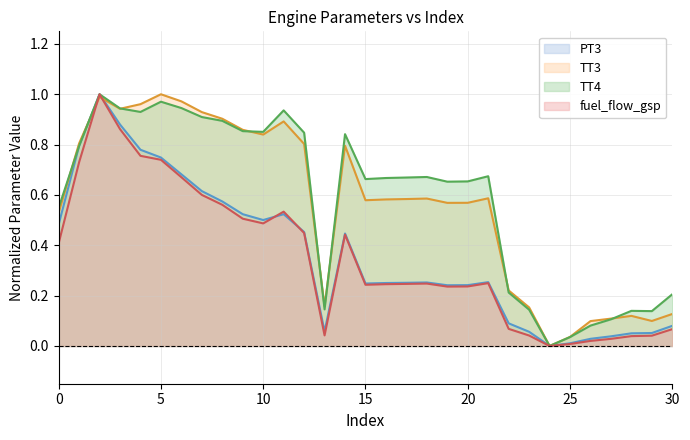

Between 0 and 11, which is larger?

11